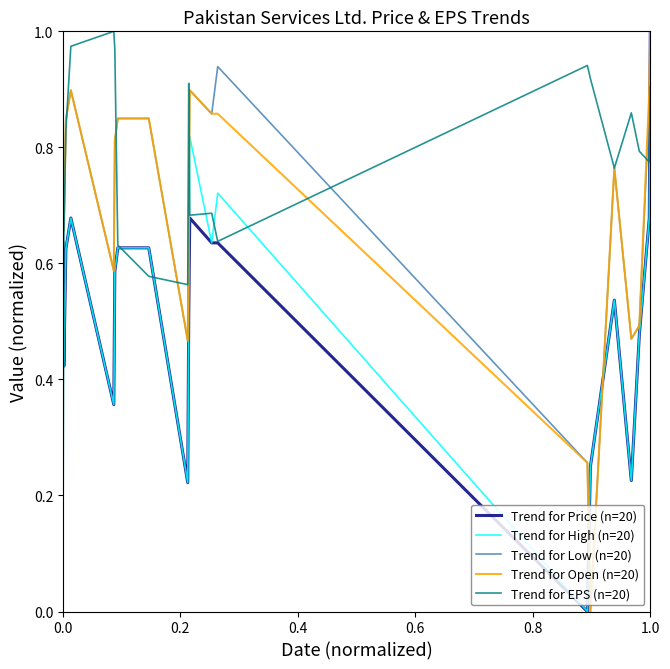

Which series has the largest total across all categories?

Trend for EPS (n=20)